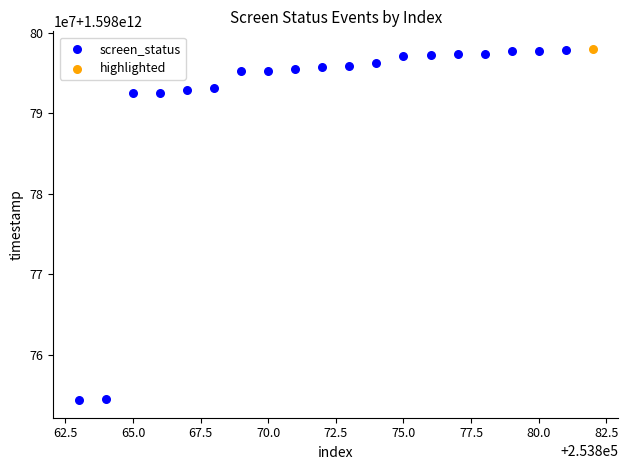

What are all the series names shown in the legend?

screen_status, highlighted